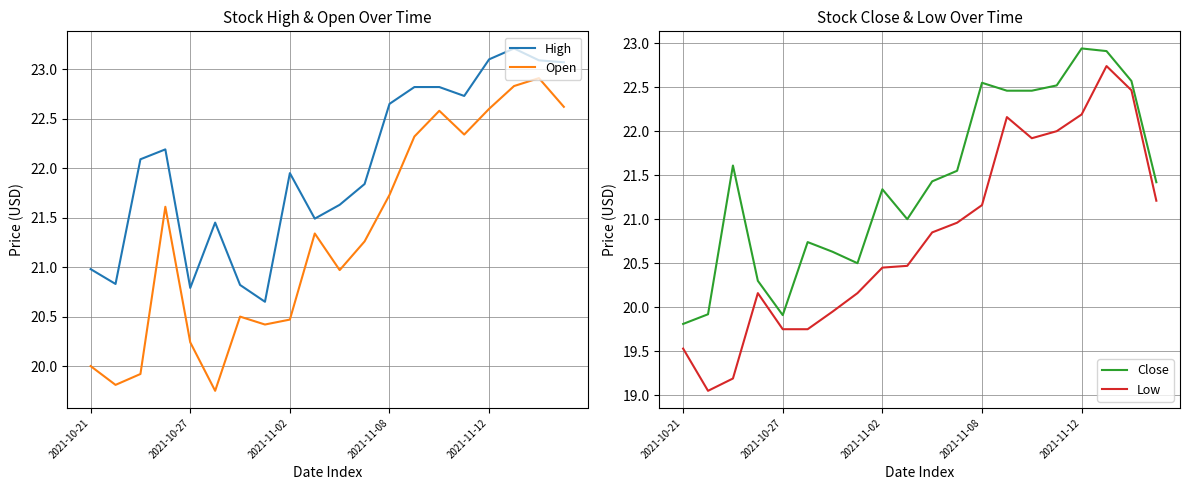

True or false: Close has more than 1 points higher than both neighbors.

True